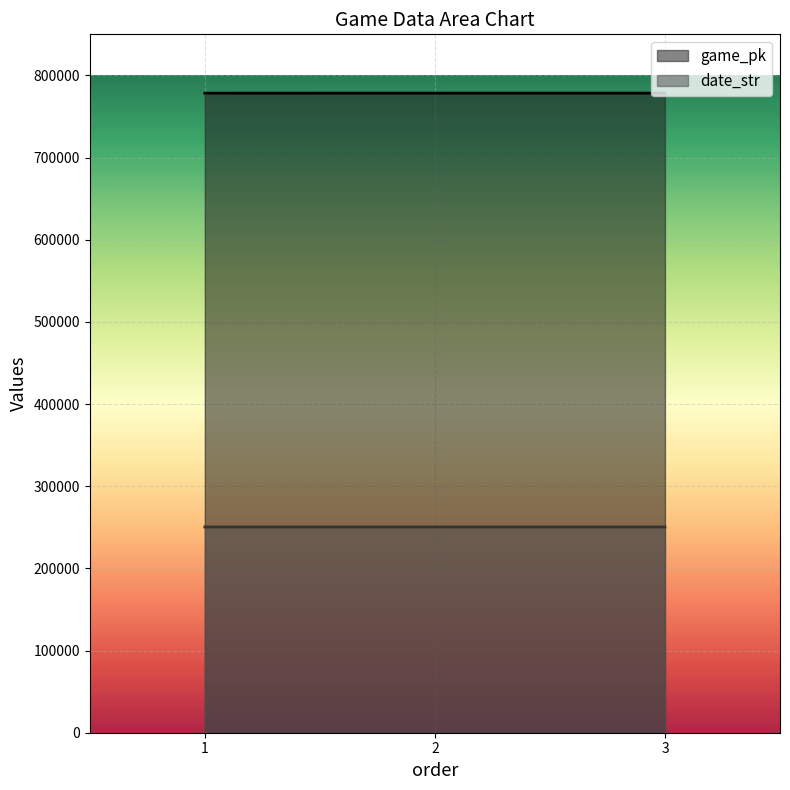

What is the spread (max minus min) of values at 1?

528009